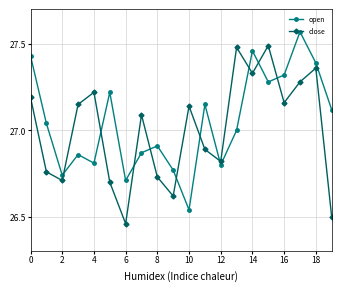

How many data points does each series have?

20